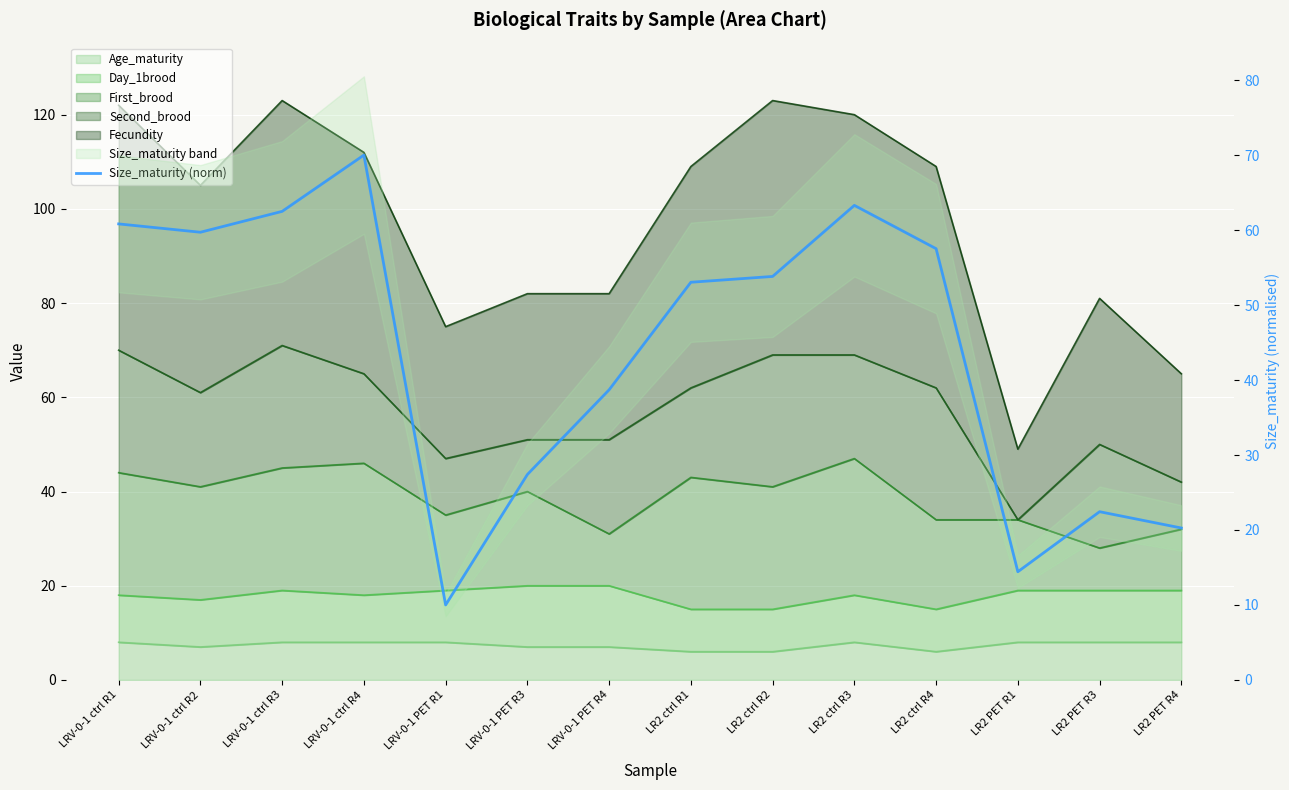

List the labels in order of value, largest first.

LRV-0-1 ctrl R4, LR2 ctrl R3, LRV-0-1 ctrl R3, LRV-0-1 ctrl R1, LRV-0-1 ctrl R2, LR2 ctrl R4, LR2 ctrl R2, LR2 ctrl R1, LRV-0-1 PET R4, LRV-0-1 PET R3, LR2 PET R3, LR2 PET R4, LR2 PET R1, LRV-0-1 PET R1